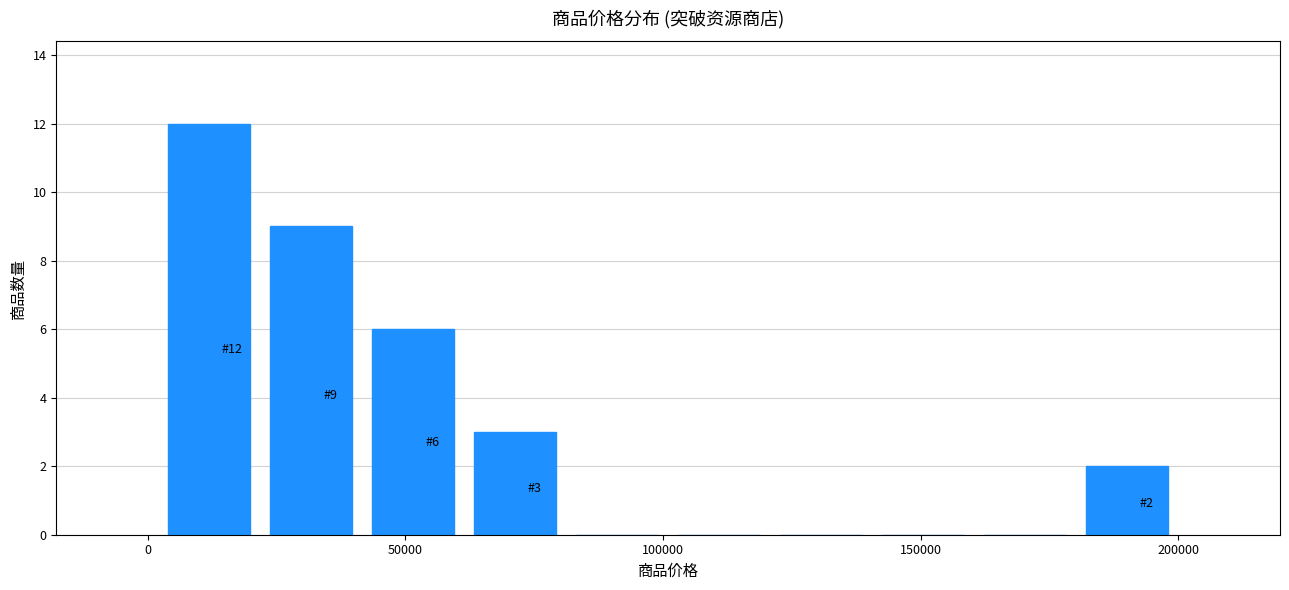

Read against the x-axis, roughly where is the centre of the tallest bar?

10000